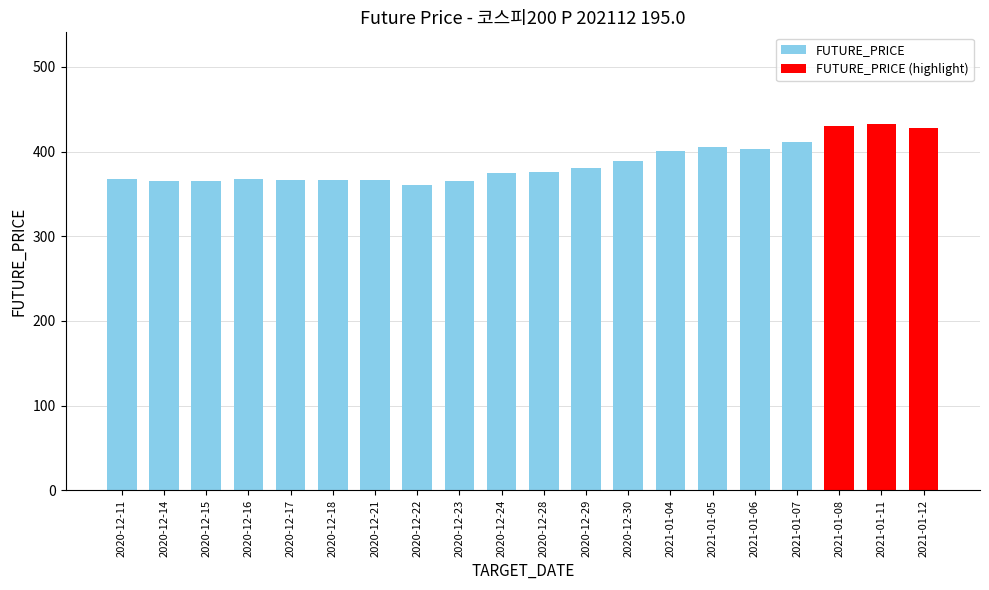

Reading left to right, what are all the values shown in this chart?

2020-12-11=367.6	2020-12-14=365.3	2020-12-15=365.3	2020-12-16=367.3	2020-12-17=366.9	2020-12-18=366.3	2020-12-21=366.4	2020-12-22=360.8	2020-12-23=365.6	2020-12-24=374.1	2020-12-28=376.1	2020-12-29=380.9	2020-12-30=389.1	2021-01-04=400.6	2021-01-05=405.6	2021-01-06=403.4	2021-01-07=411.8	2021-01-08=430.4	2021-01-11=432.6	2021-01-12=427.7